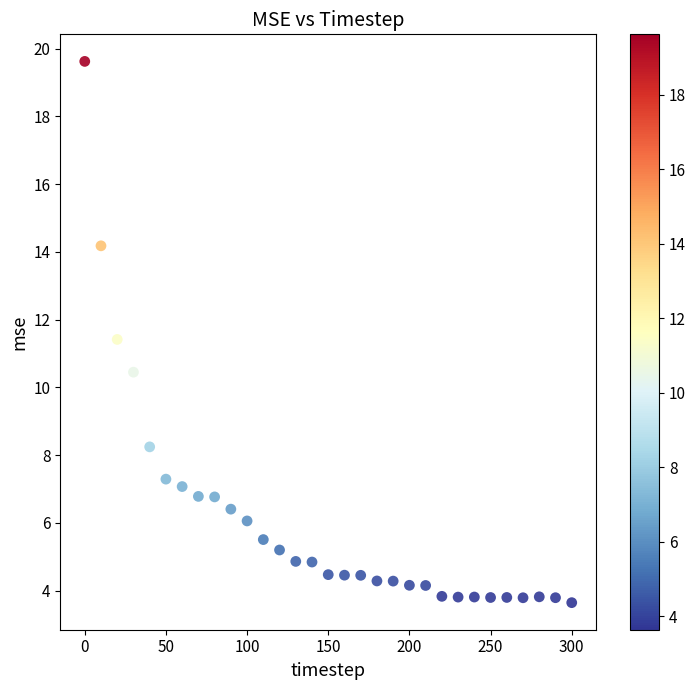

What is the range of Y values (max minus min)?

16.0